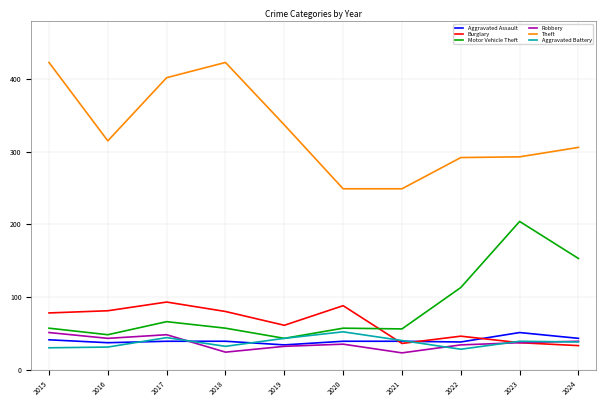

What is the lowest value of the Aggravated Assault series?

34